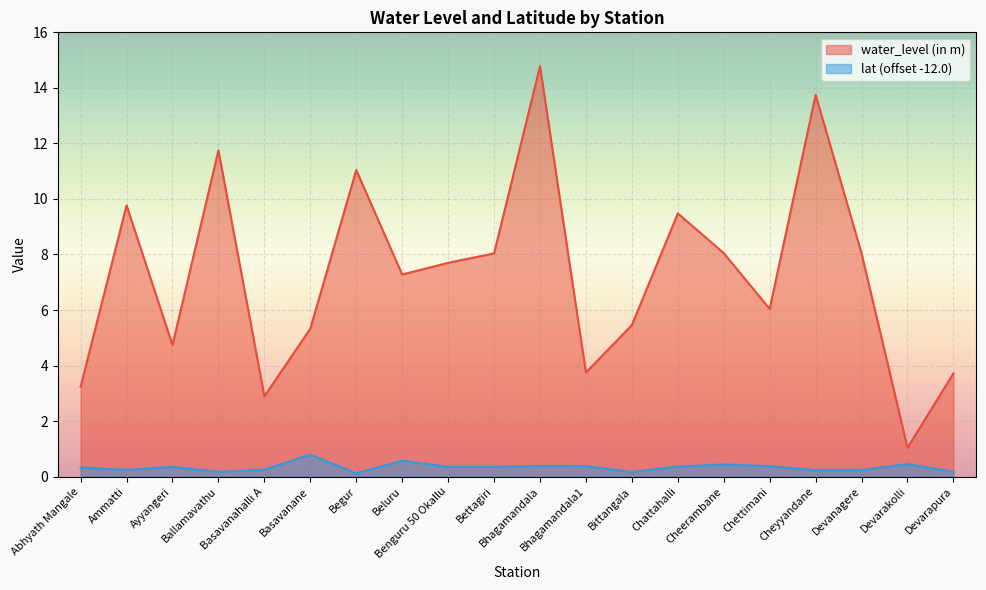

What are all the series names shown in the legend?

water_level (in m), lat (offset -12.0)